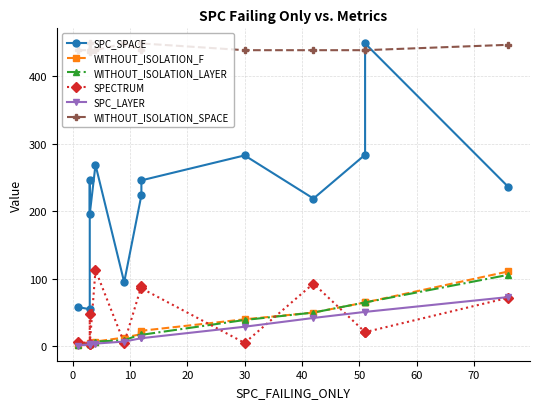

How many data points in SPC_LAYER are less than 12?

6